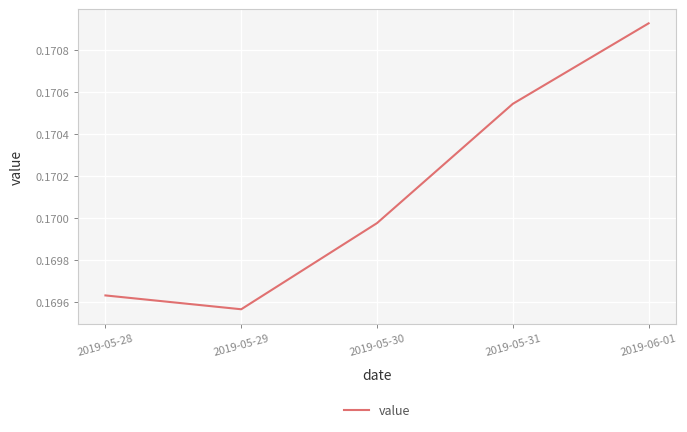

Which category has the highest value across all series?

2019-06-01